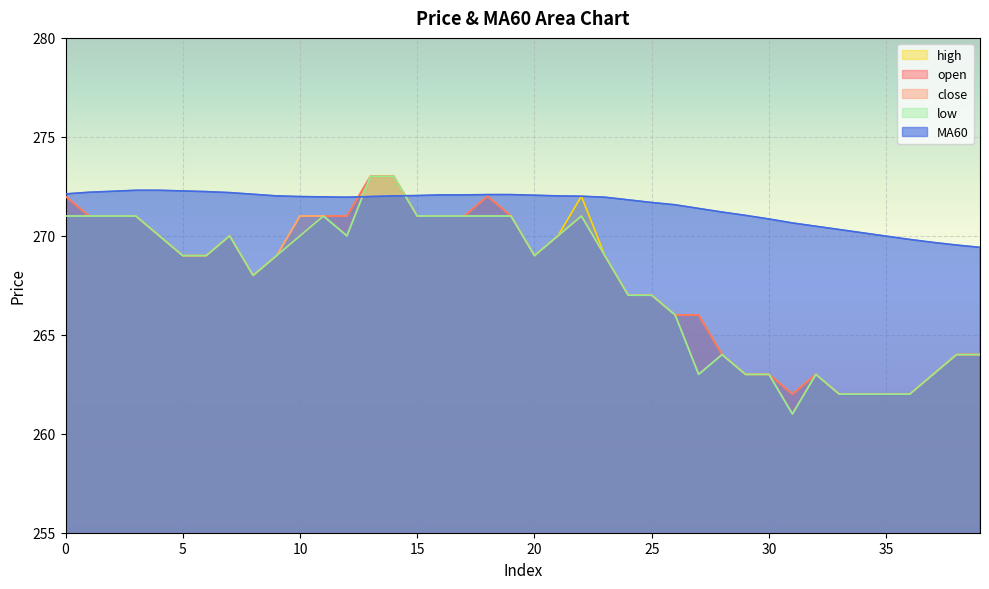

At which label is MA60 closest to 270?

35